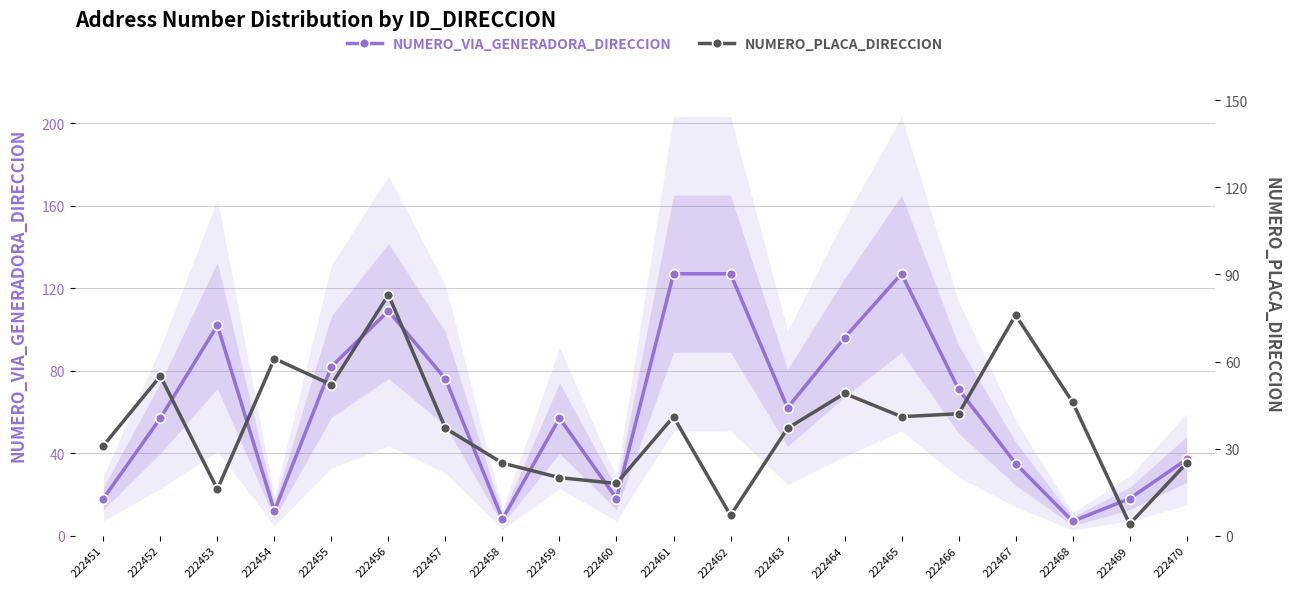

Where does the NUMERO_VIA_GENERADORA_DIRECCION series first go above 62?

222453